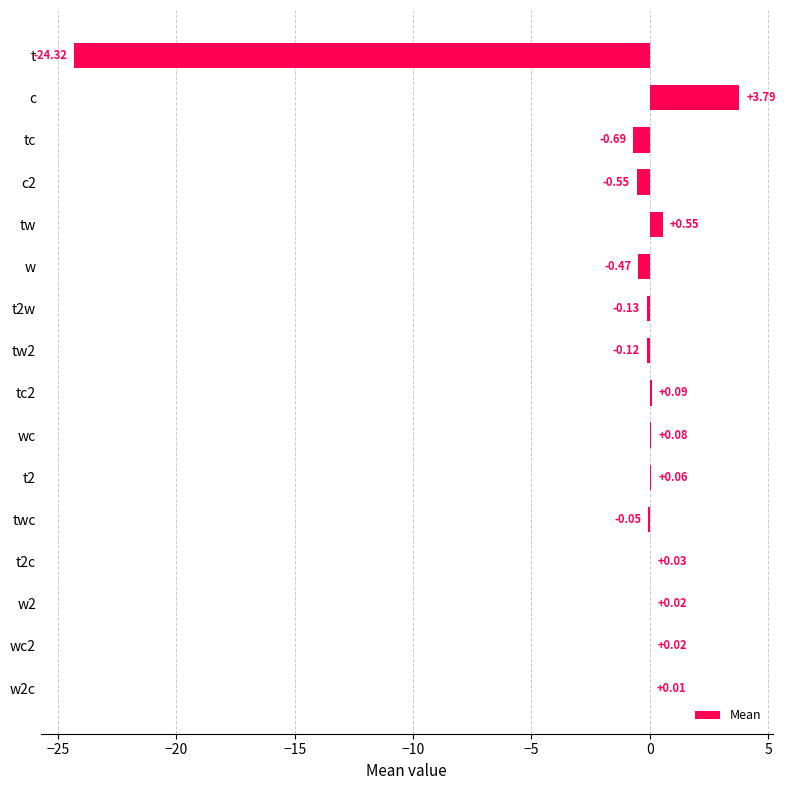

What is the sum of all values?

-21.7